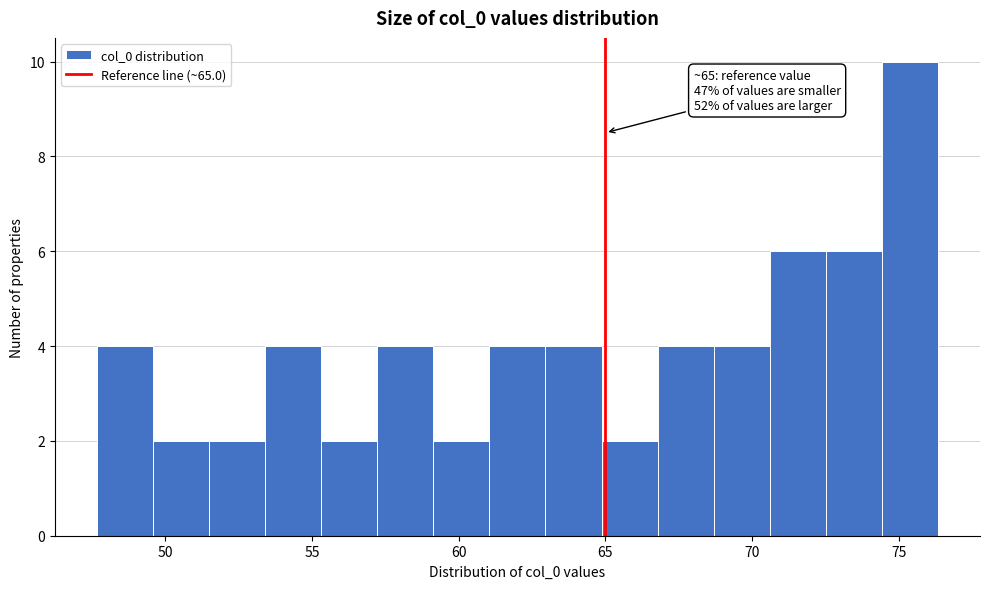

Around what value on the x-axis is the tallest bar? Give the approximate position of its centre, as read against the axis.

75.5